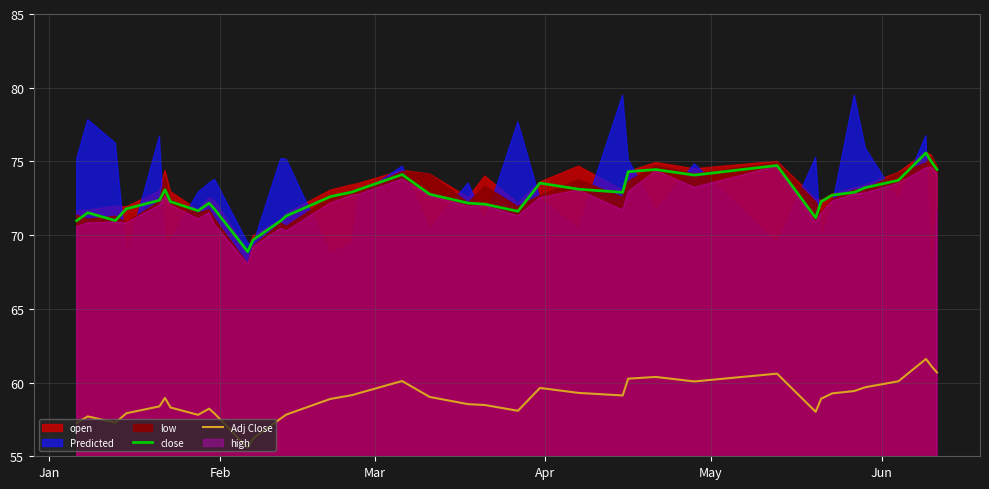

True or false: close and Adj Close intersect in this chart.

False